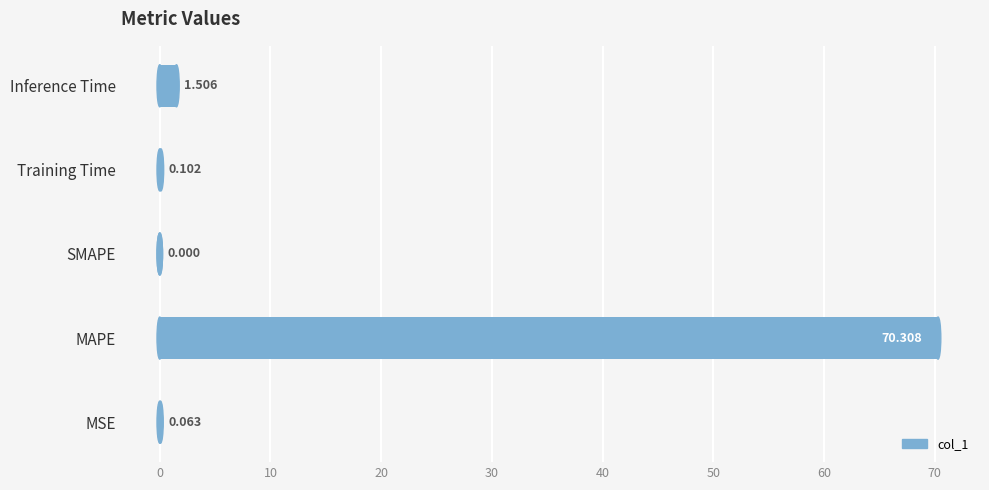

How many series are shown in this chart?

1